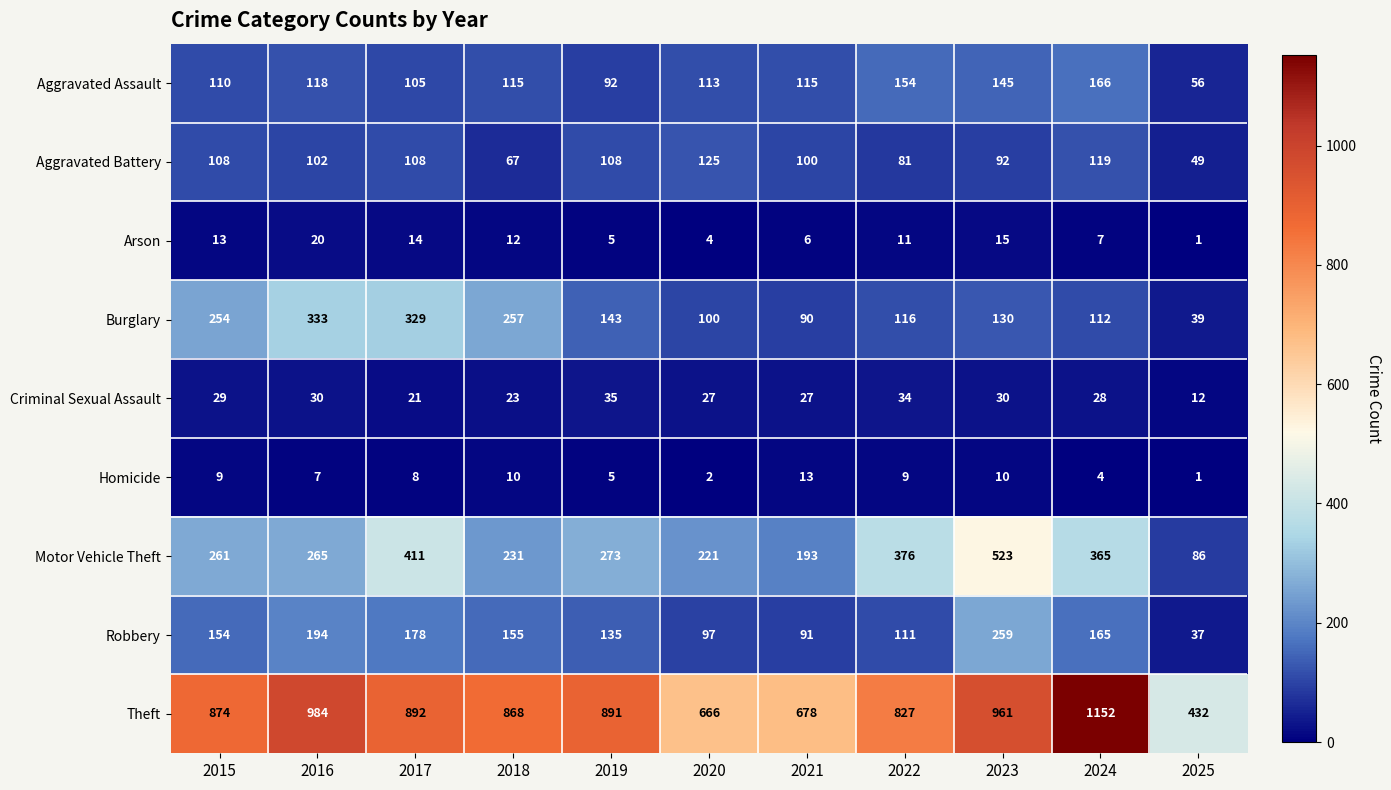

Where does the Criminal Sexual Assault series first go above 28?

2015